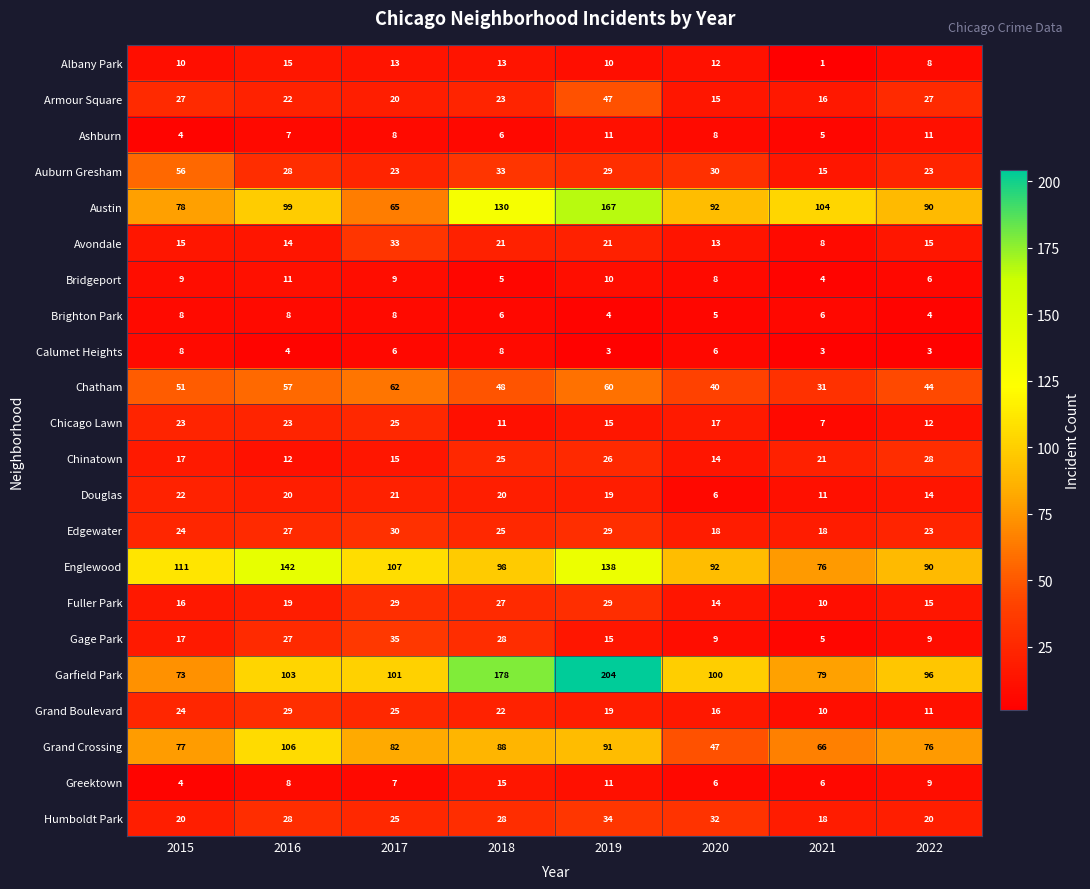

True or false: Auburn Gresham has a value of 23 at 2022.

True